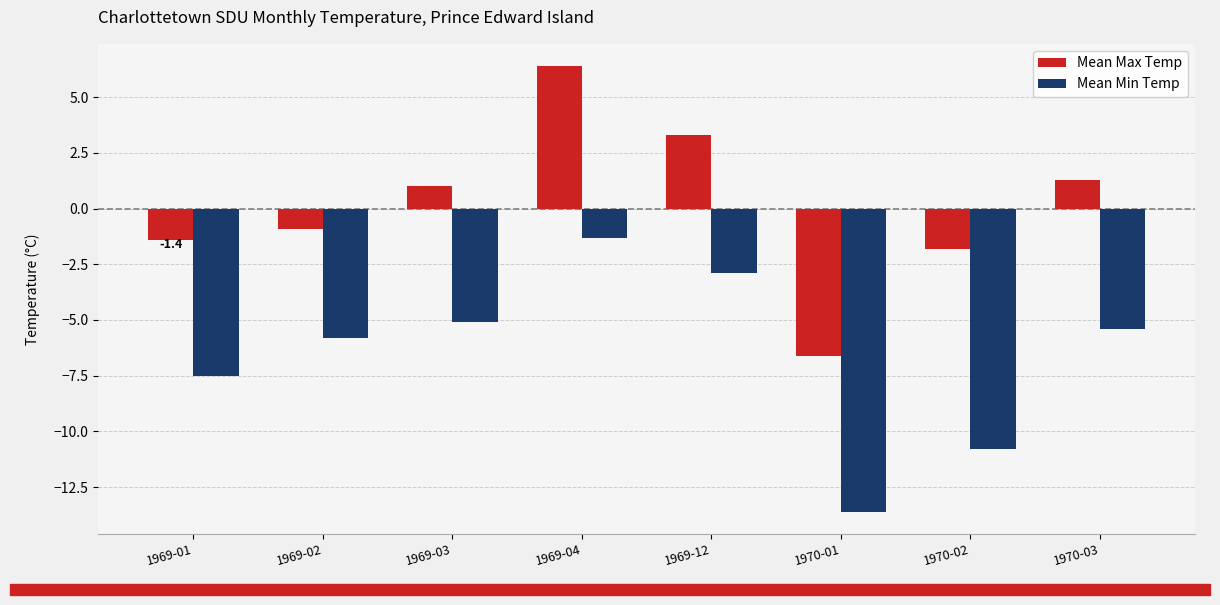

Reading left to right, what are all the values shown in this chart?

Mean Max Temp: -1.4	-0.9	1.0	6.4	3.3	-6.6	-1.8	1.3
Mean Min Temp: -7.5	-5.8	-5.1	-1.3	-2.9	-13.6	-10.8	-5.4